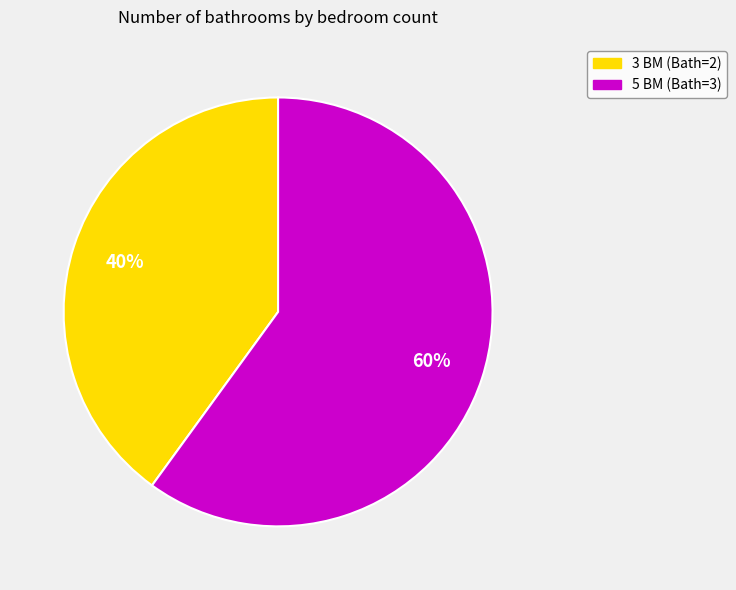

Which category accounts for the majority?

5 BM